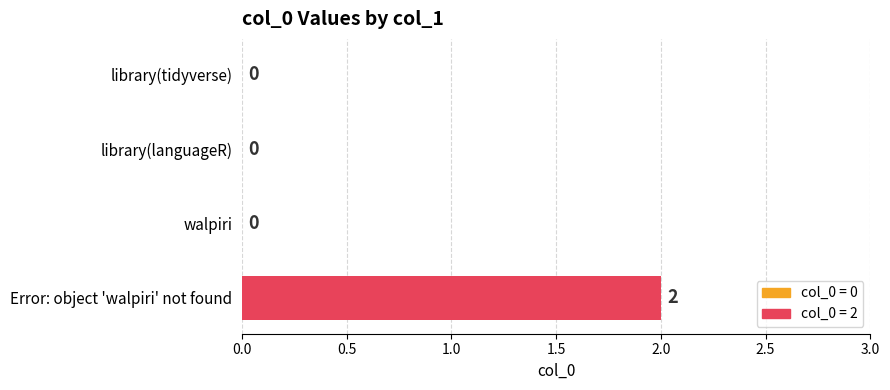

True or false: the data shows 0 at walpiri.

True